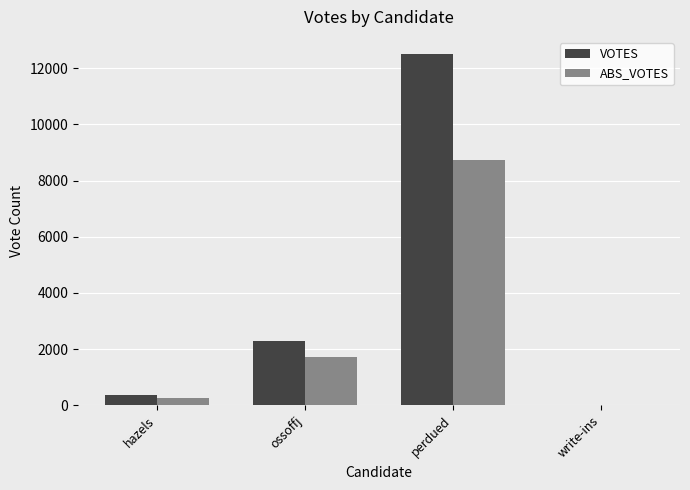

What is the spread (max minus min) of values at hazels?

105